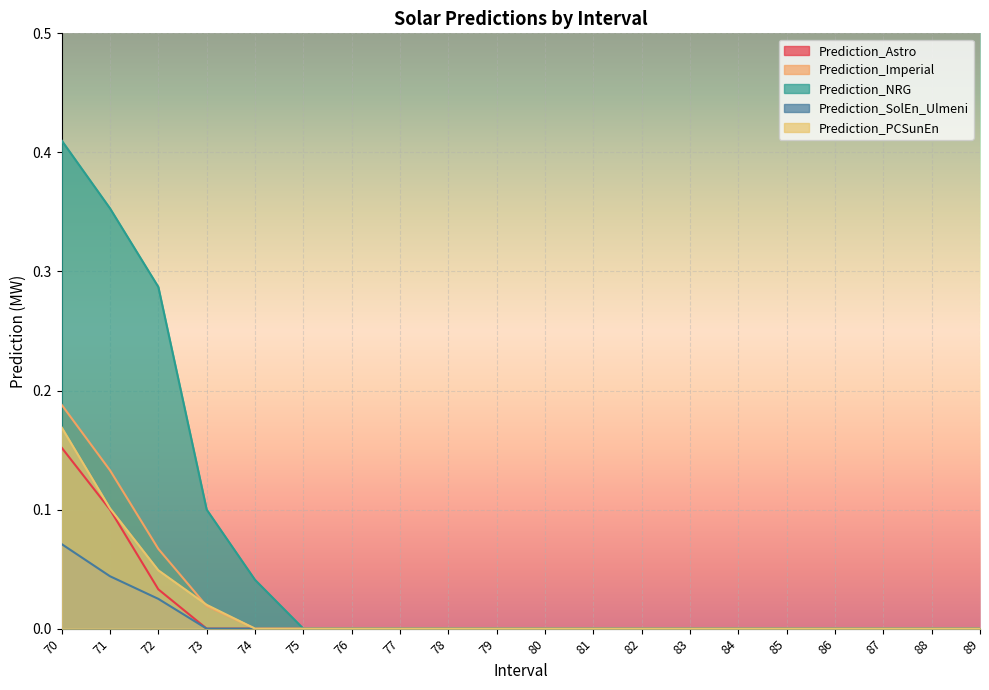

The Prediction_SolEn_Ulmeni series shows -0.0 at 74. True or false?

False